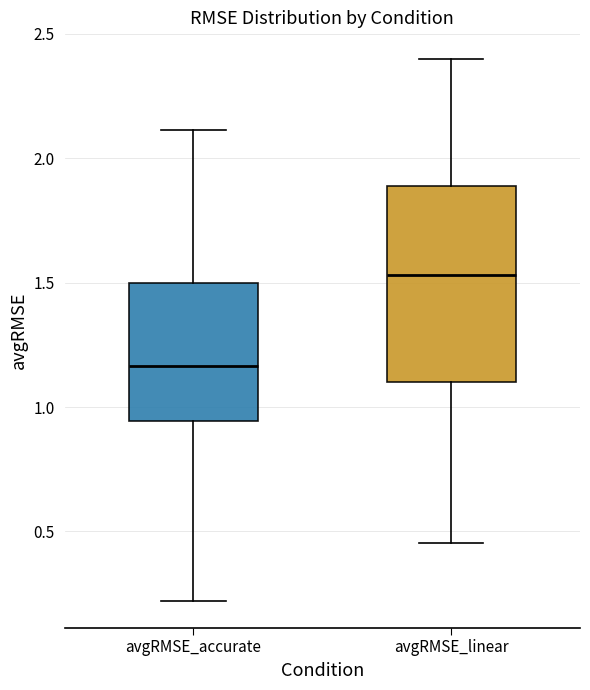

Reading left to right, read every box against the y-axis: the position of its median line, the range the box covers, and the ends of its whiskers. The values are not printed on the chart, so give them approximately, as read against the axis.

avgRMSE_accurate: median 1.15, box 0.95 to 1.50, whiskers 0.20 to 2.10
avgRMSE_linear: median 1.55, box 1.10 to 1.90, whiskers 0.45 to 2.40